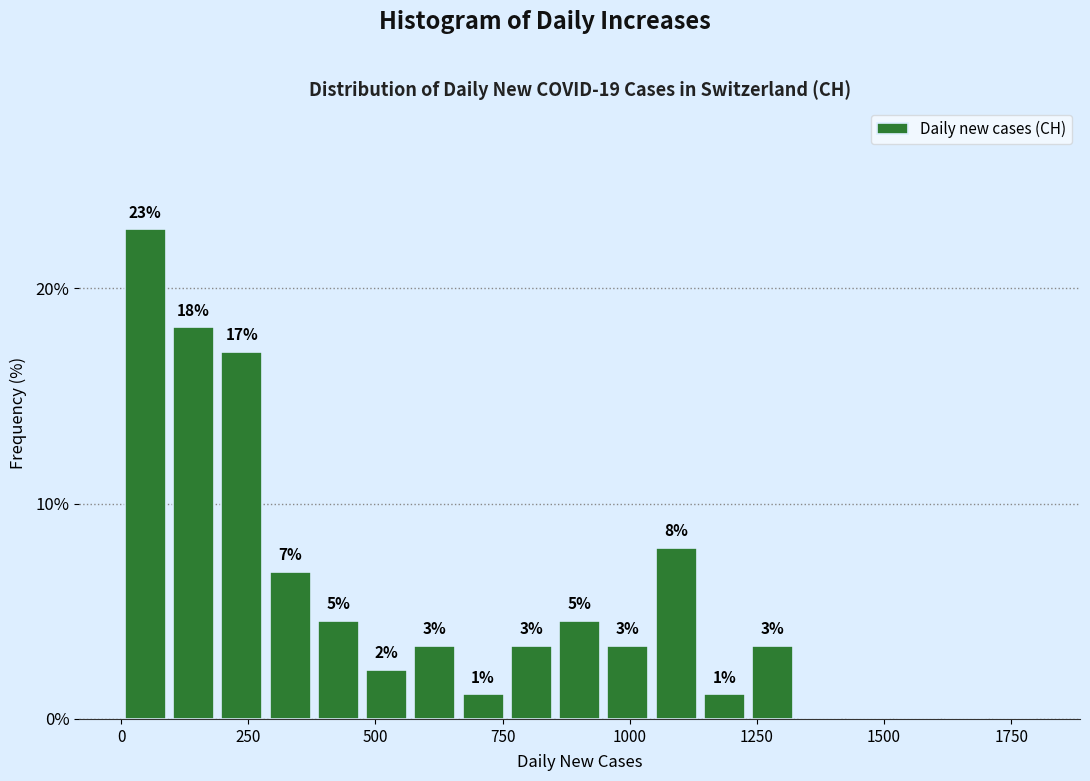

Around what value on the x-axis is the tallest bar? Give the approximate position of its centre, as read against the axis.

50